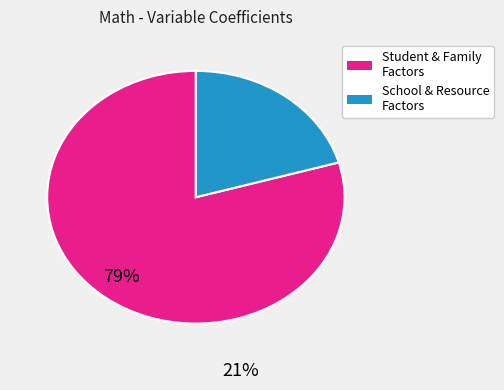

Is there a majority slice in this chart?

Yes